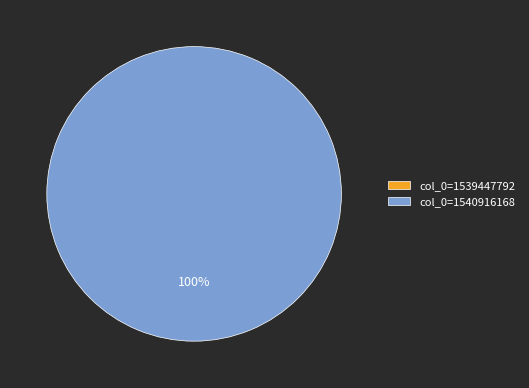

What is the total percentage of col_0=1539447792 and col_0=1540916168?

100.0%